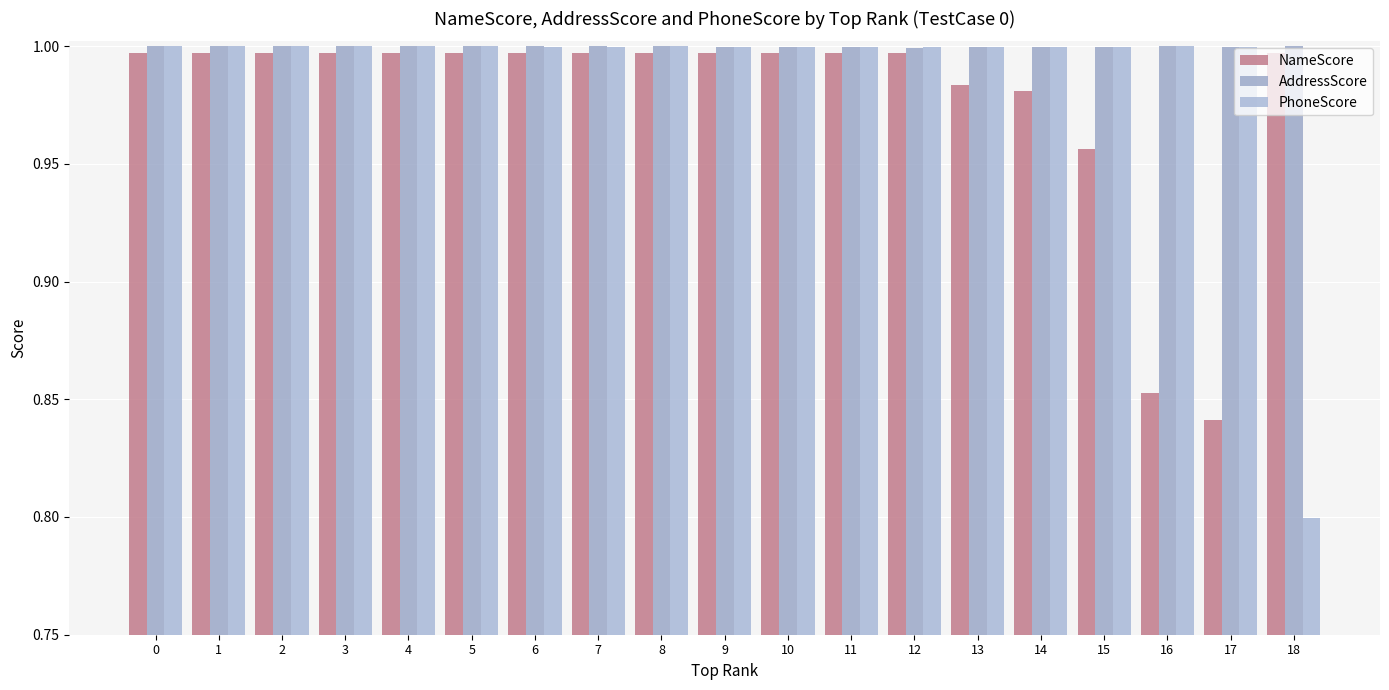

What is the difference between the maximum and minimum values in the PhoneScore series?

0.2